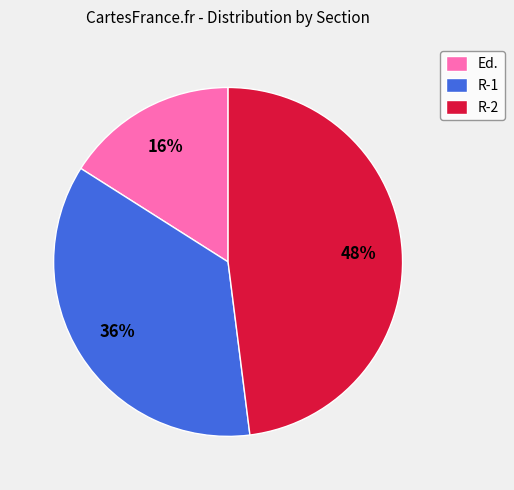

Rank the categories by value from highest to lowest.

R-2, R-1, Ed.